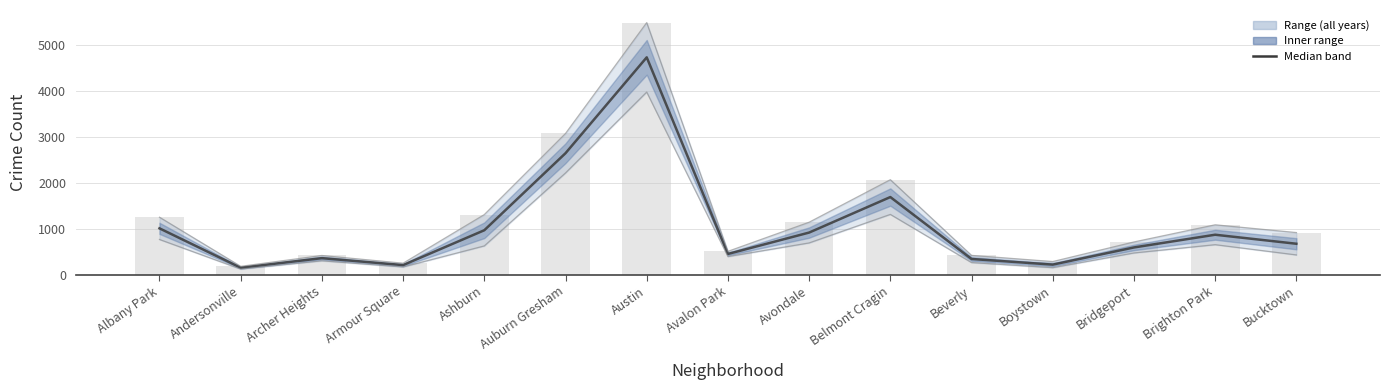

Rank the categories by value from highest to lowest.

Austin, Auburn Gresham, Belmont Cragin, Albany Park, Ashburn, Avondale, Brighton Park, Bucktown, Bridgeport, Avalon Park, Archer Heights, Beverly, Boystown, Armour Square, Andersonville